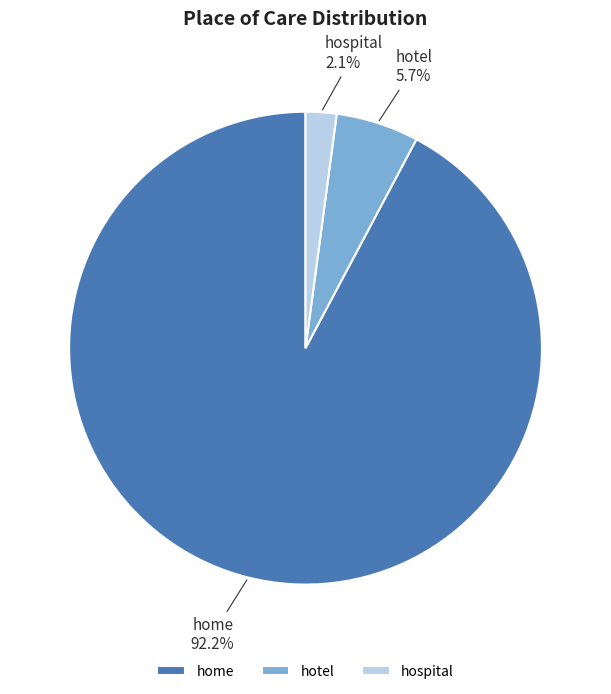

Between hotel and home, which is larger?

home